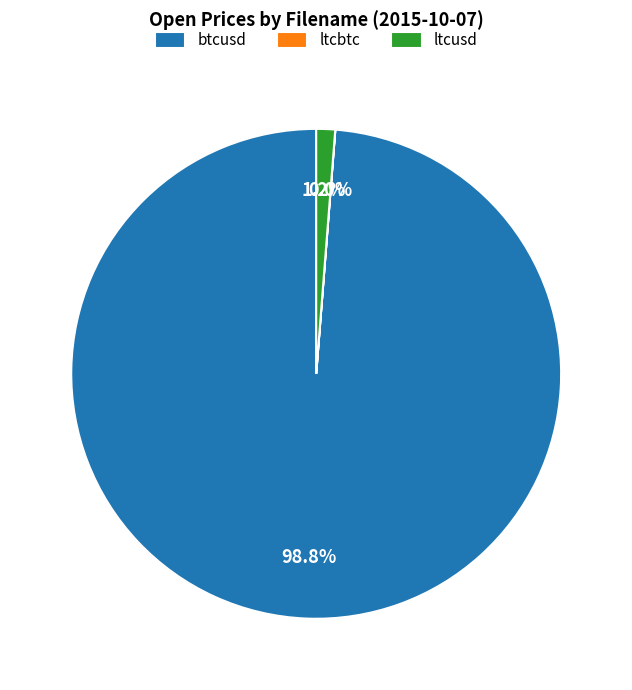

Which slice is the largest?

btcusd